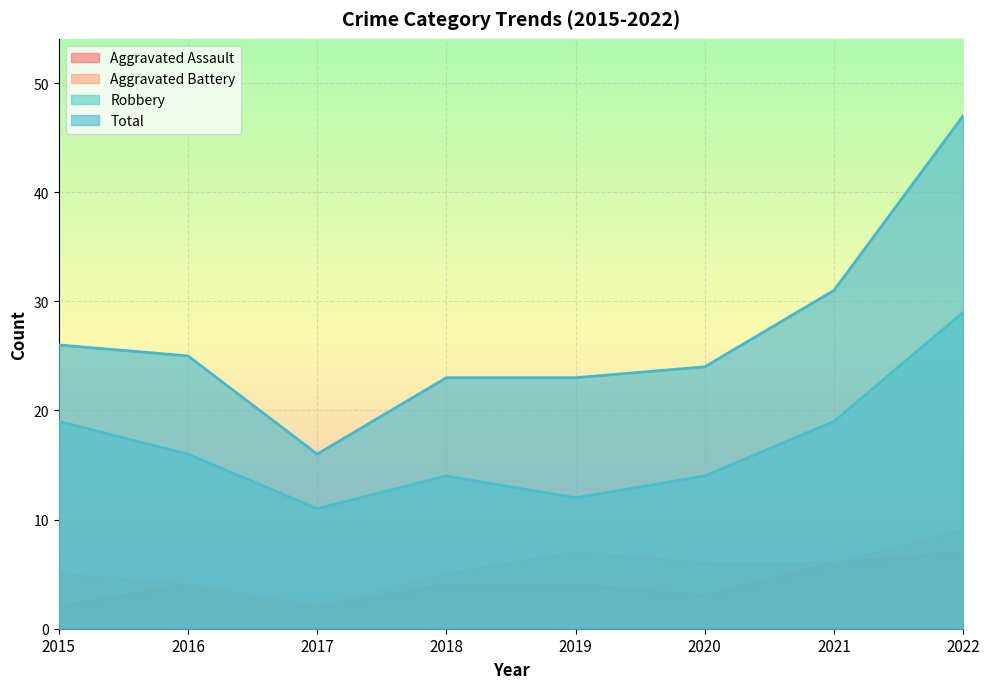

Is the value of Total at 2015 greater than the value of Aggravated Assault at 2019?

Yes